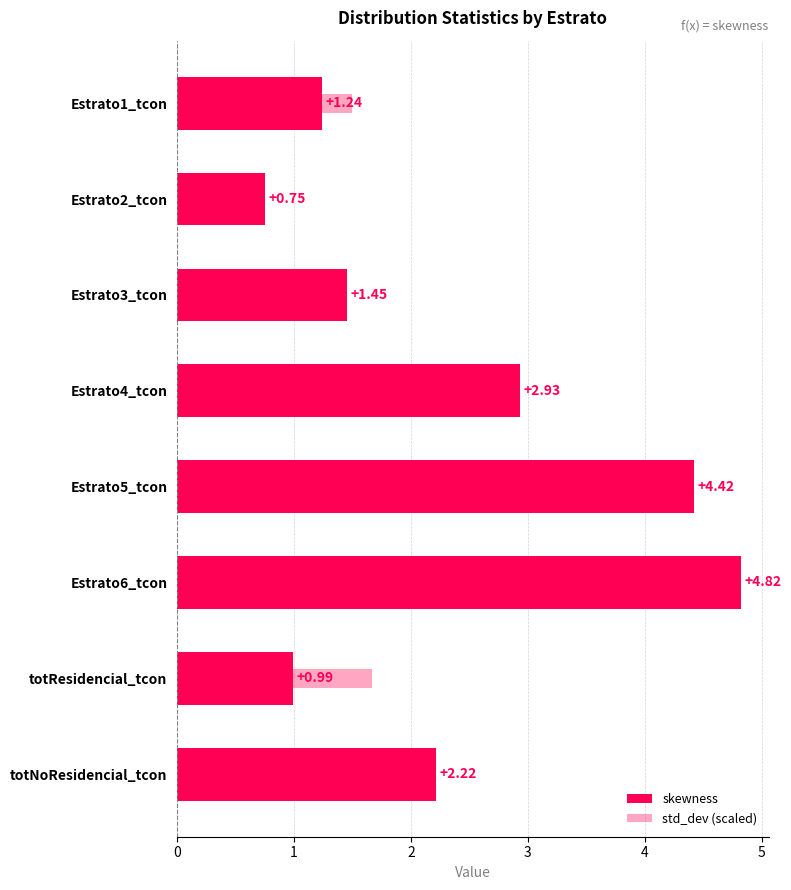

Which has a higher value, totNoResidencial_tcon or Estrato3_tcon?

totNoResidencial_tcon